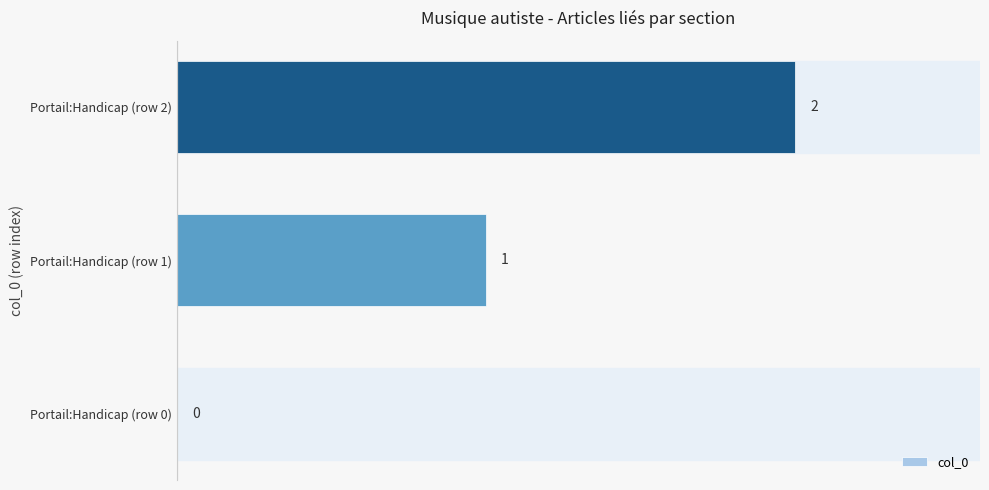

What is the sum of all values?

3